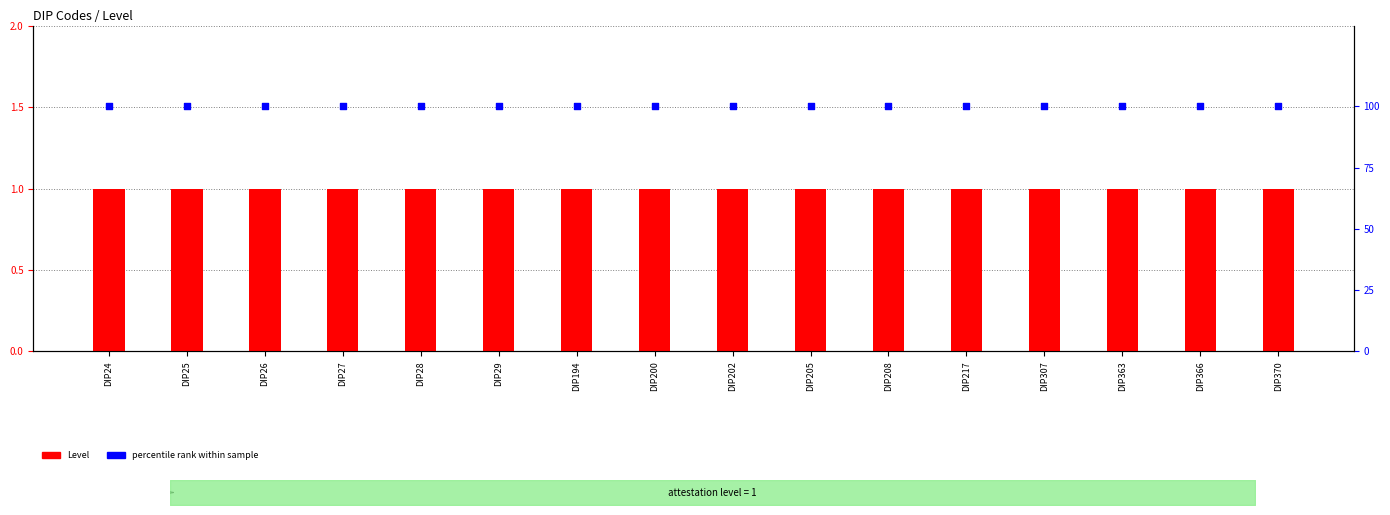

At which category is the sum across all series the highest?

DIP24